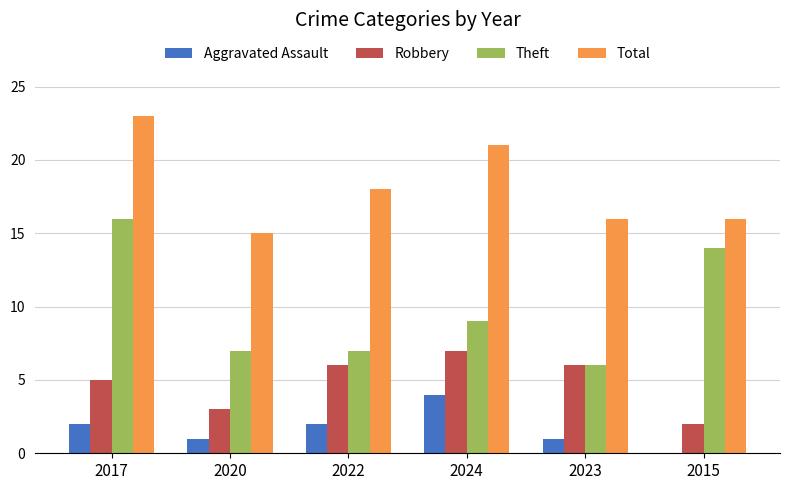

Is it true that Robbery equals 3 at 2020?

True